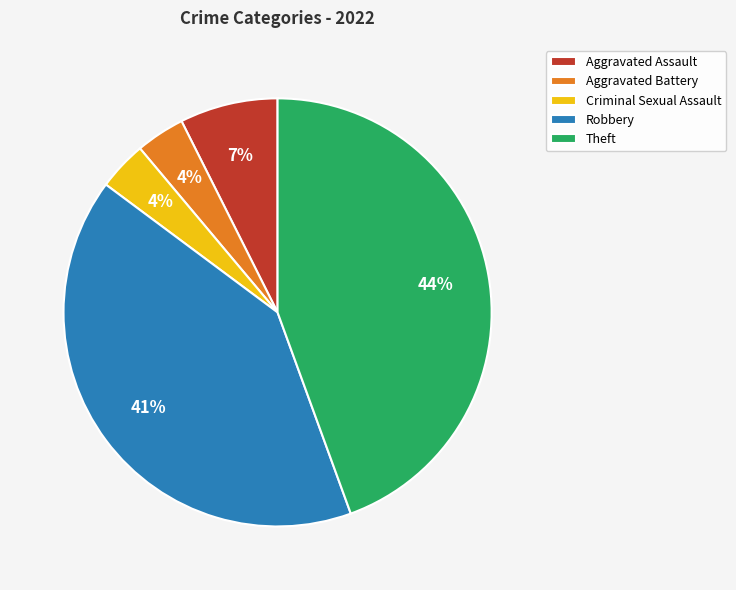

Which category has the biggest portion of the pie?

Theft